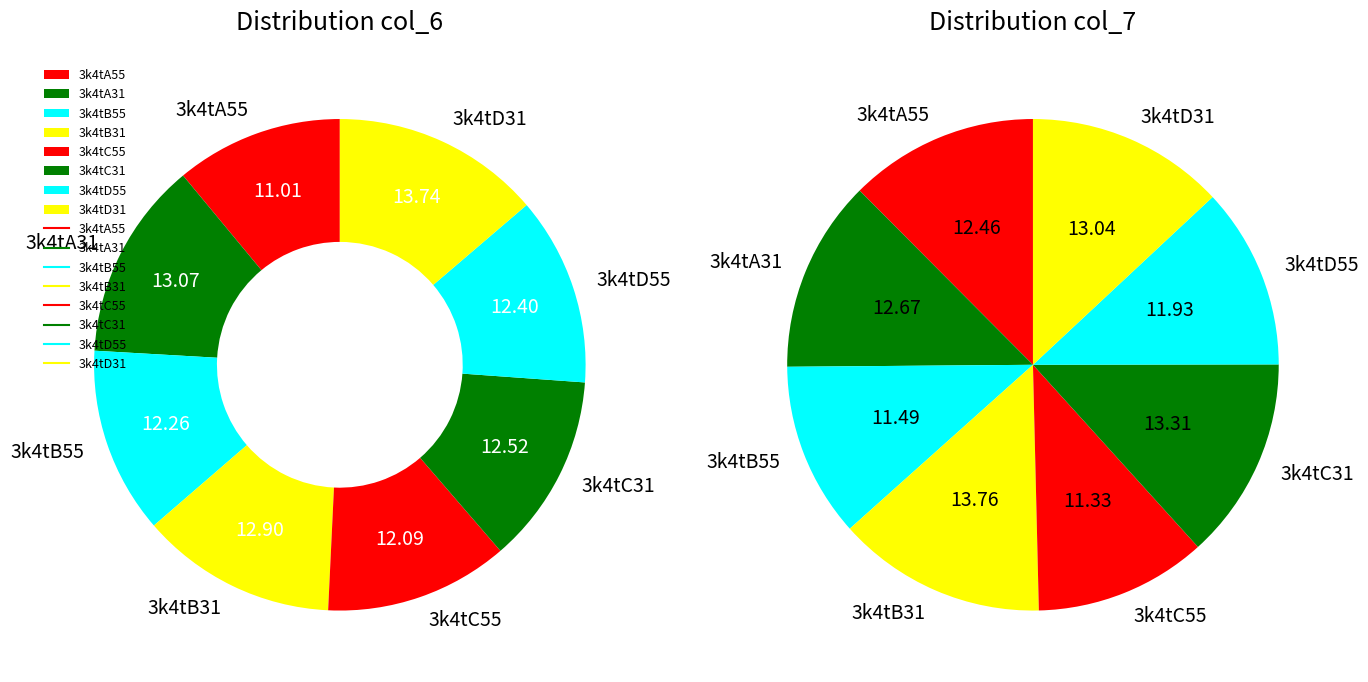

How much of the chart is everything except 3k4tC55?

87.9%